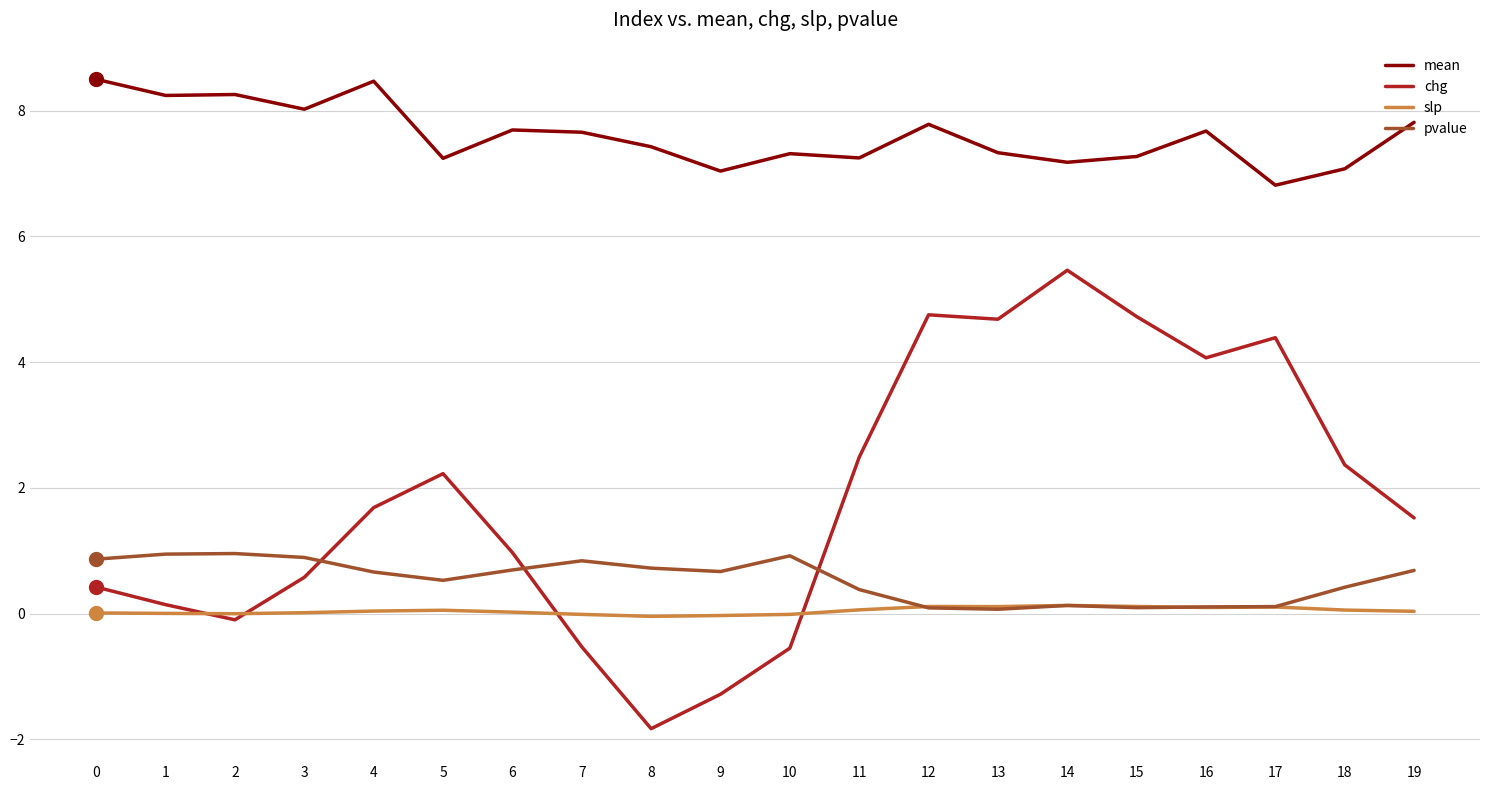

The pvalue series shows 0.5 at 5. True or false?

True